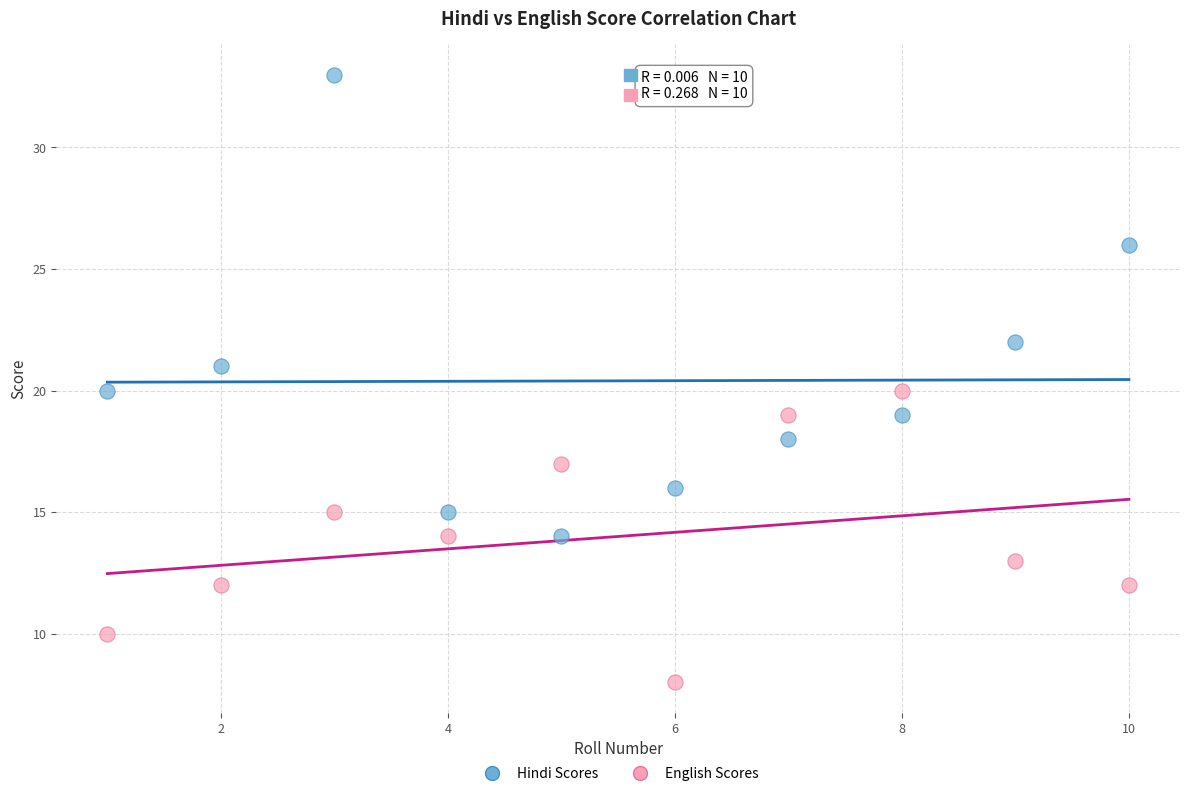

Which series contains the lowest Y value?

English Scores